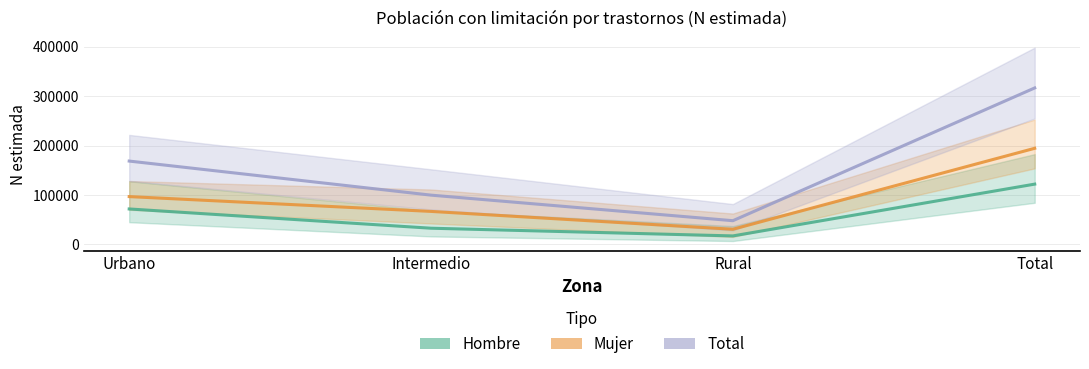

Does the chart display data point markers on the line(s)?

No